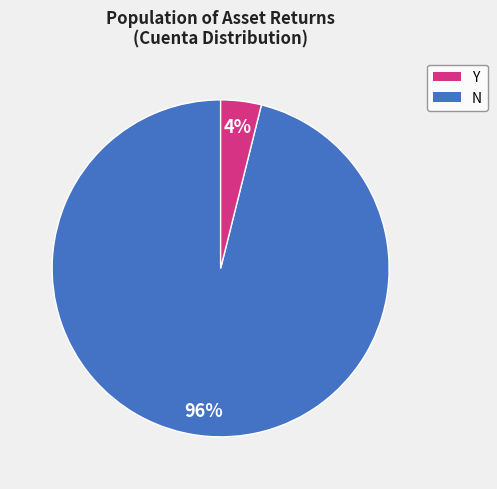

Is there any slice that represents more than half of the pie?

Yes